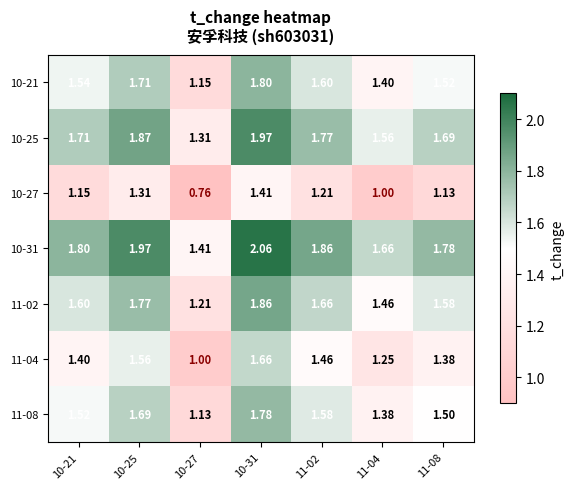

Is the value of 11-08 at 11-04 greater than the value of 10-25 at 11-02?

No